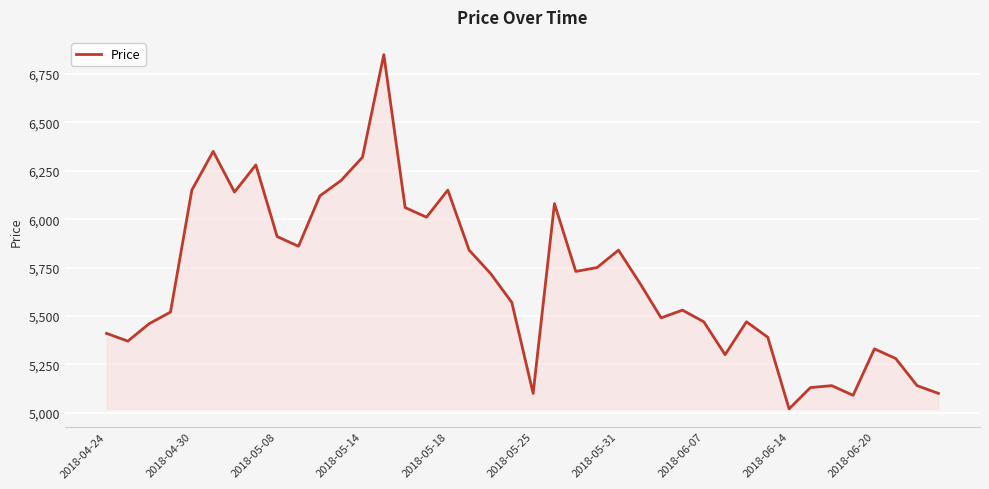

What is the difference between the maximum and minimum values?

1830